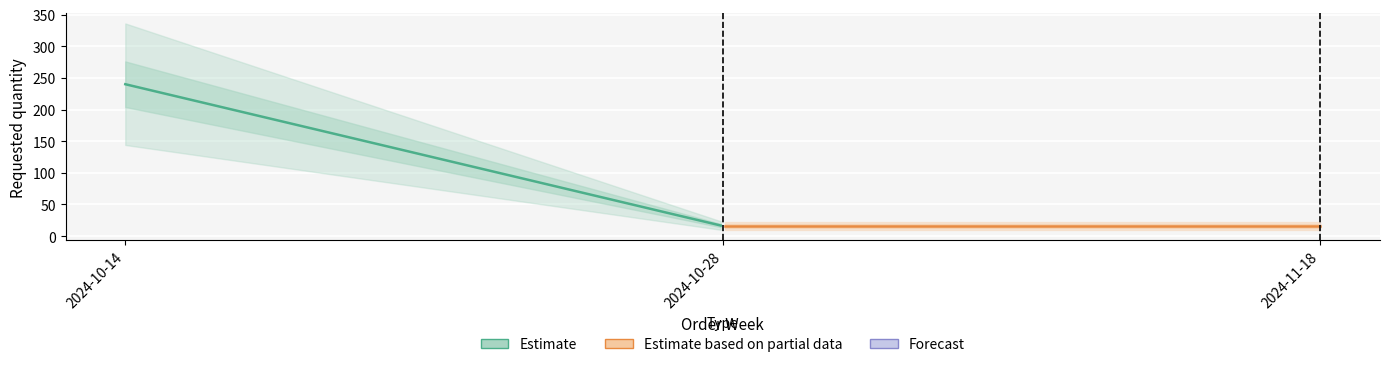

Is this an area chart (filled region under the line)?

No